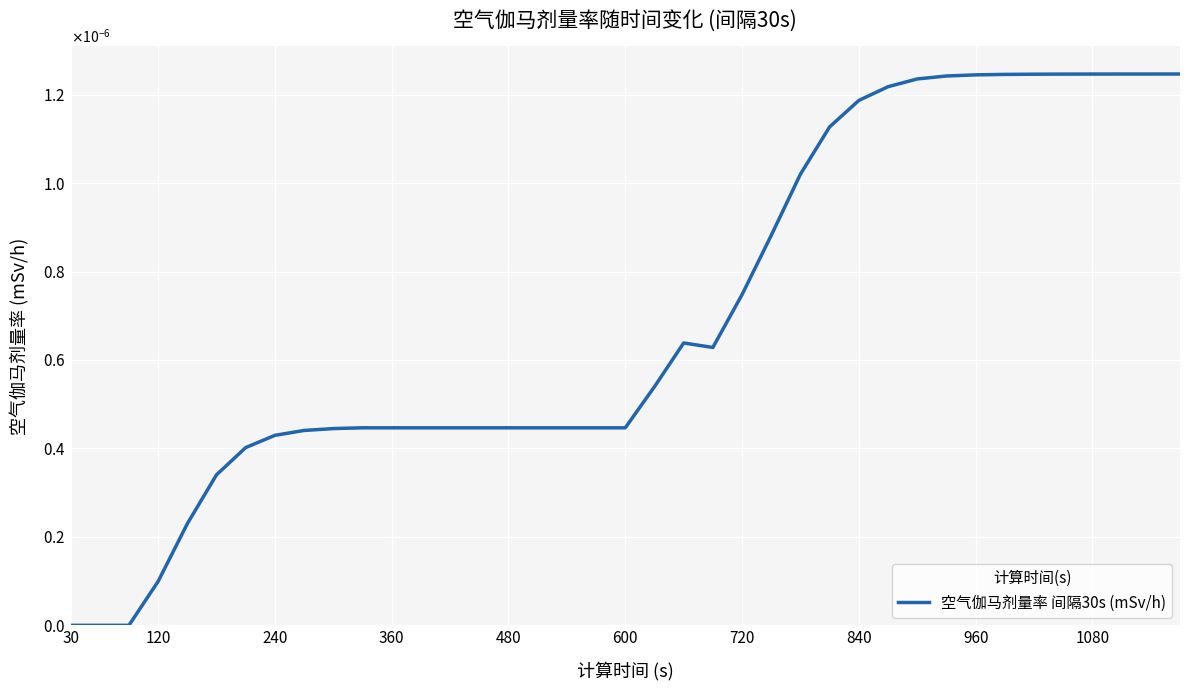

Does the chart have visible grid lines?

Yes